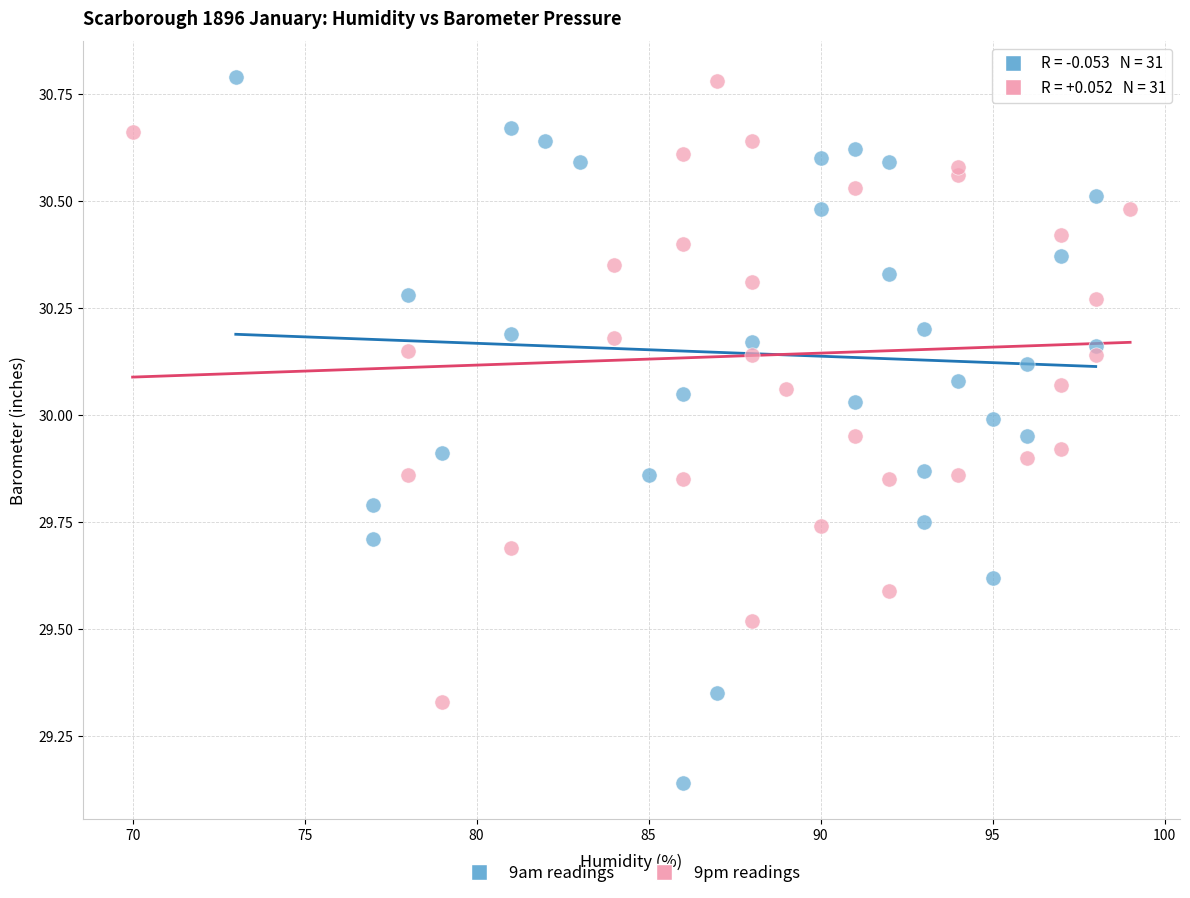

Which series has the widest spread of Y values?

9am readings